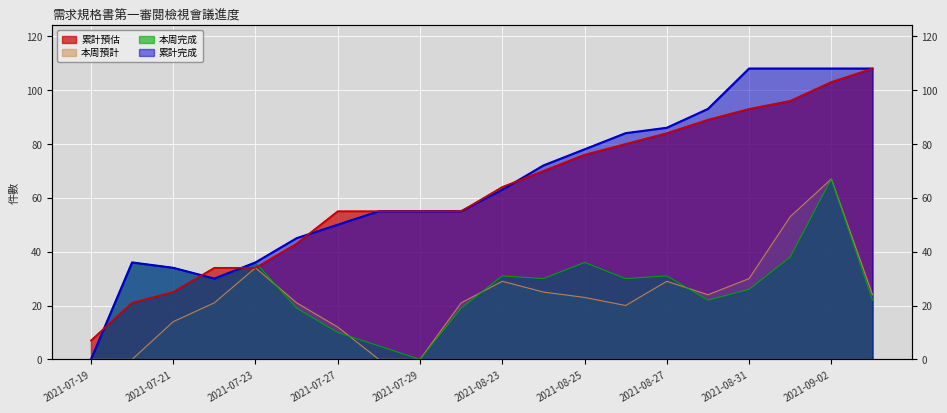

What is the value of the 本周完成 point at the 2nd from the left?

36